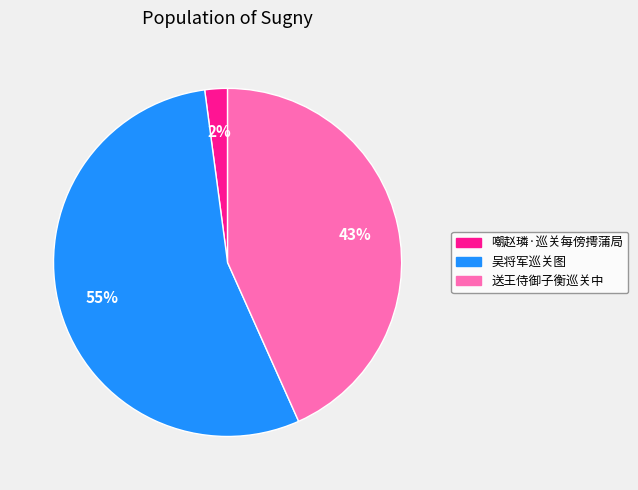

The 嘲赵璘·巡关每傍摴蒲局 slice represents 15% of the pie. True or false?

False